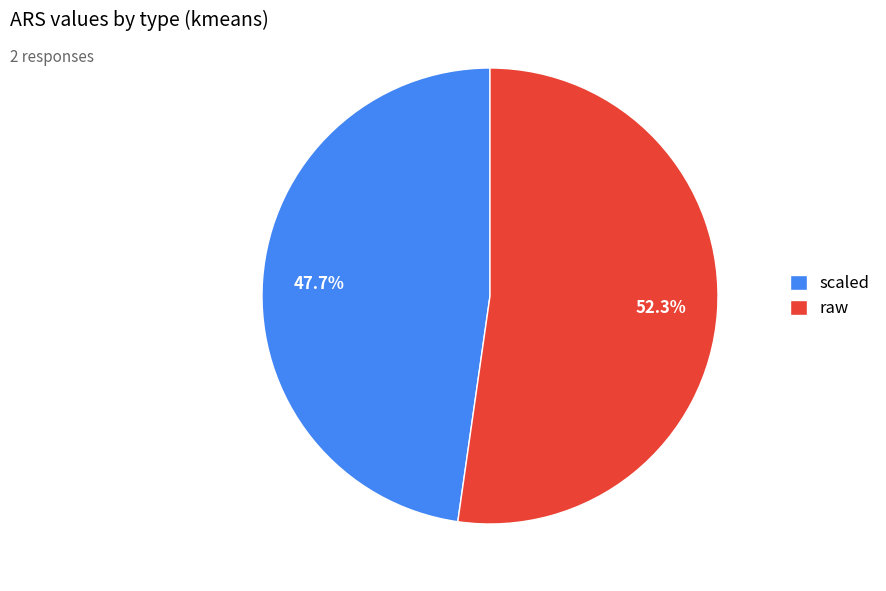

What is the largest slice in the pie chart?

raw